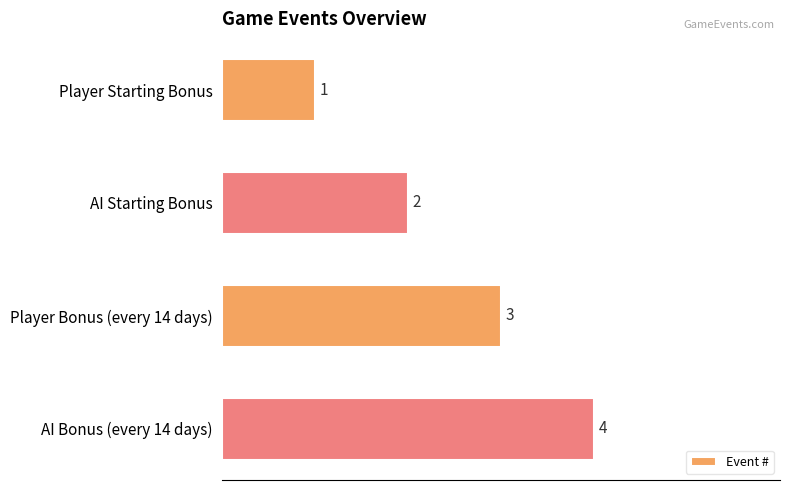

How many series are shown in this chart?

1